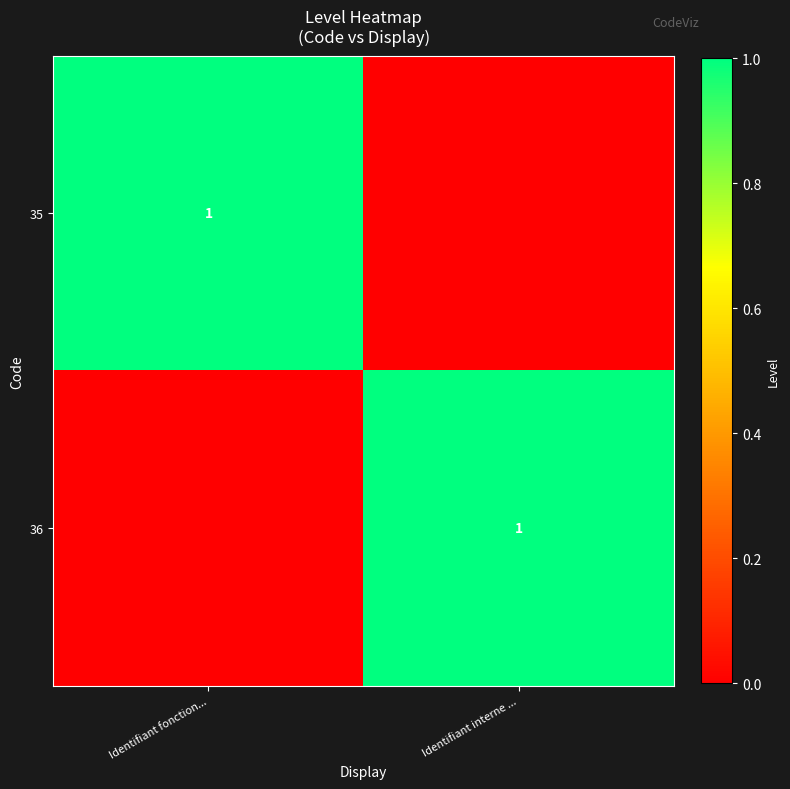

Count the number of categories in the chart.

2